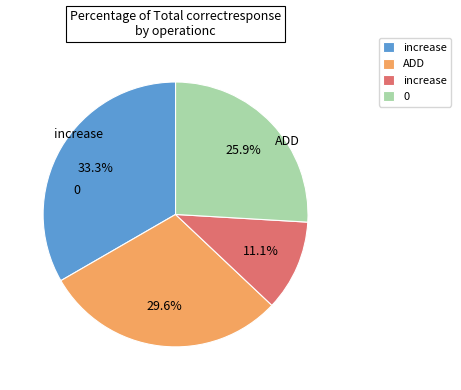

Is there any slice that represents more than half of the pie?

No